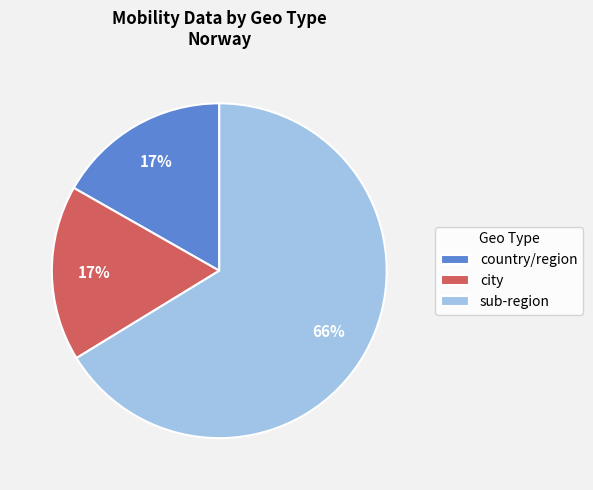

The city slice represents 26% of the pie. True or false?

False